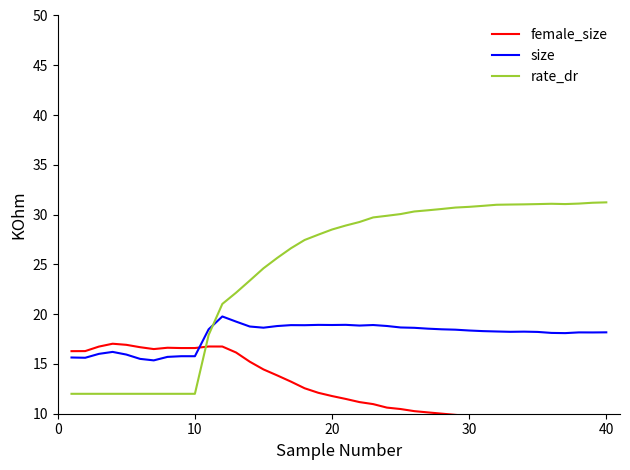

What is the maximum value for rate_dr?

31.2